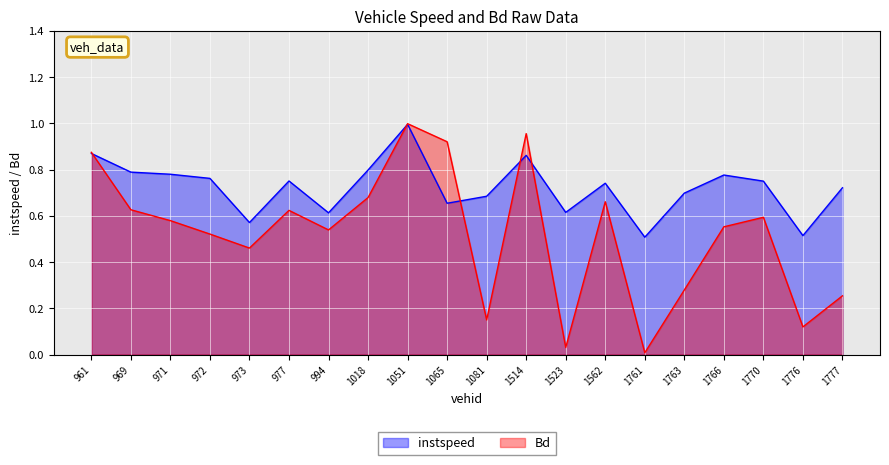

At which category is the sum across all series the highest?

1051